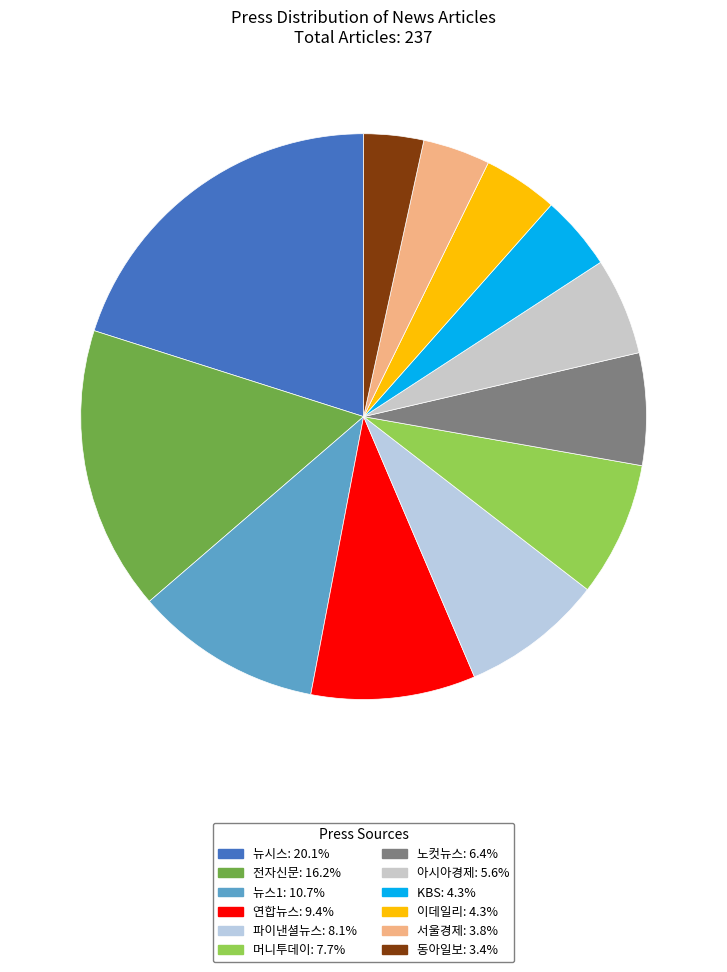

How many slices are in this pie chart?

12